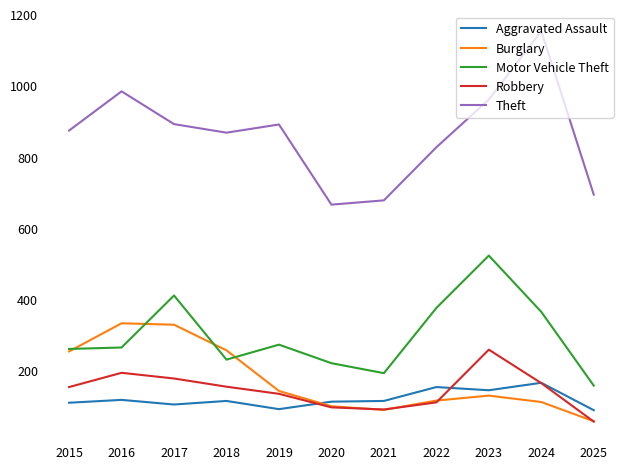

The value of Theft at 2020 is 268. True or false?

False